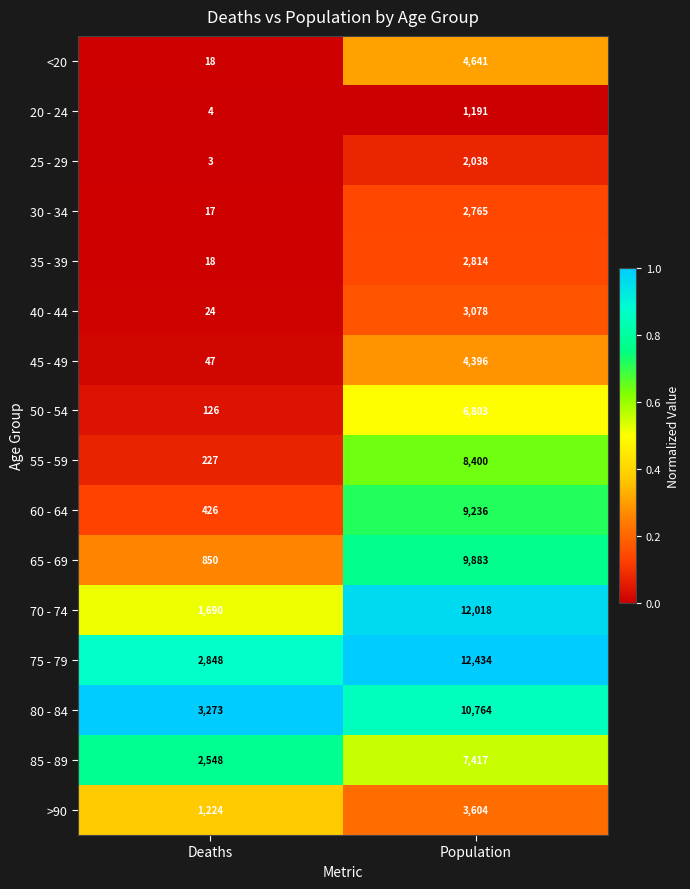

At which label does 20 - 24 reach its peak?

Population